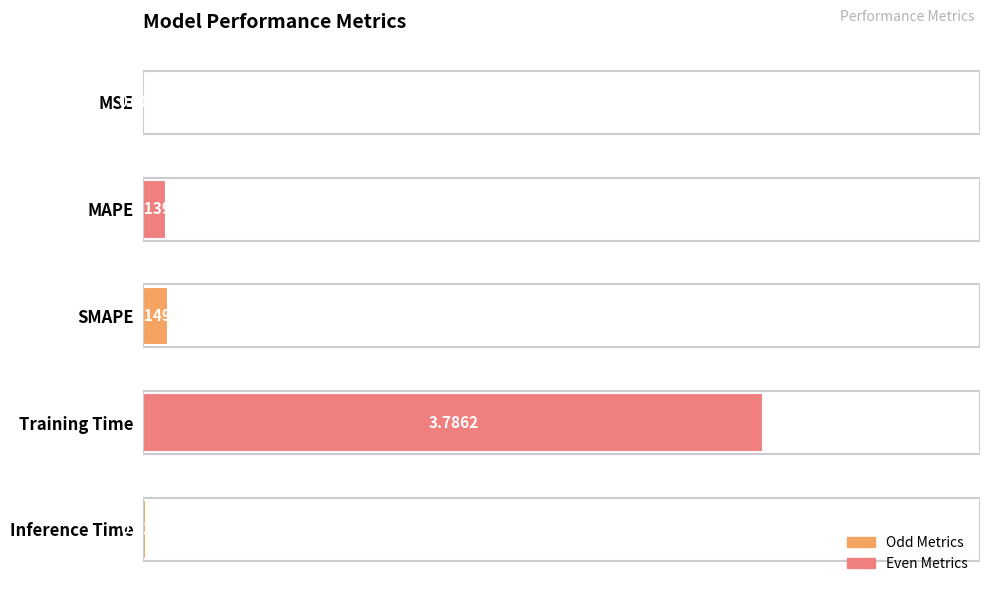

Which category has the highest value across all series?

Training Time